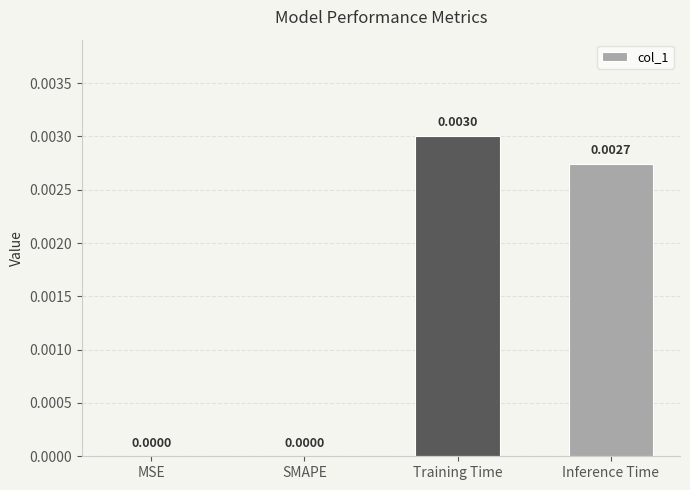

Which has a higher value, MSE or Training Time?

Training Time